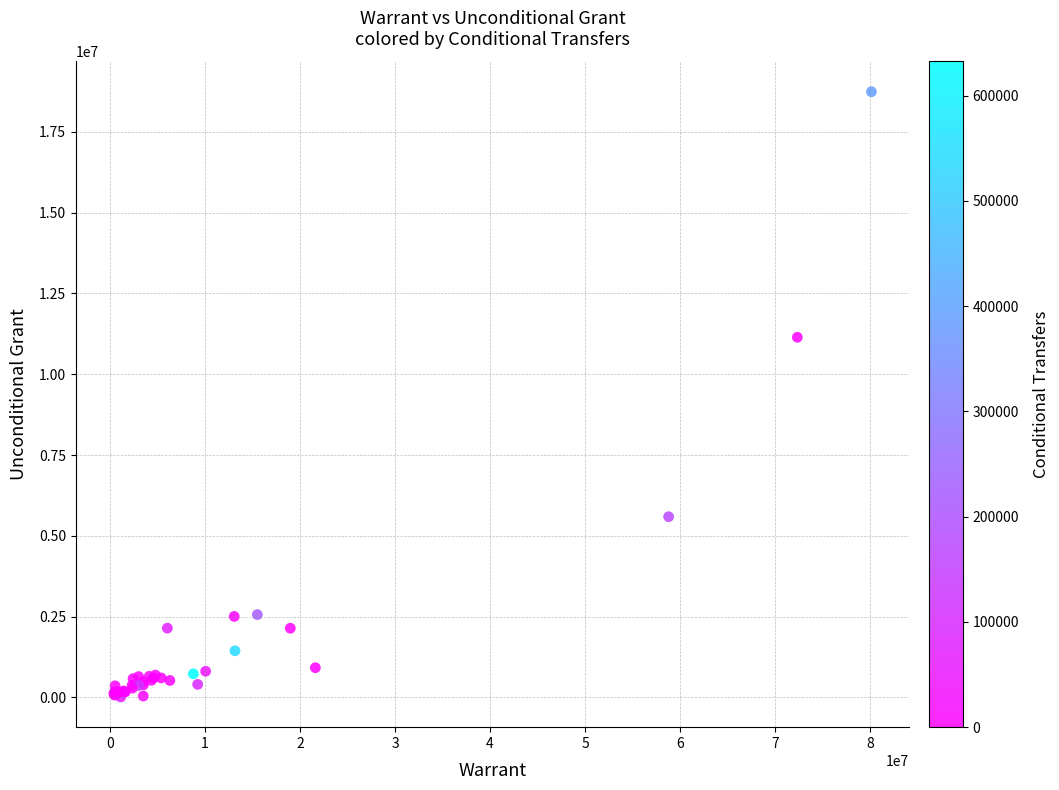

What Y value in the scatter plot is closest to 9378146?

11142942